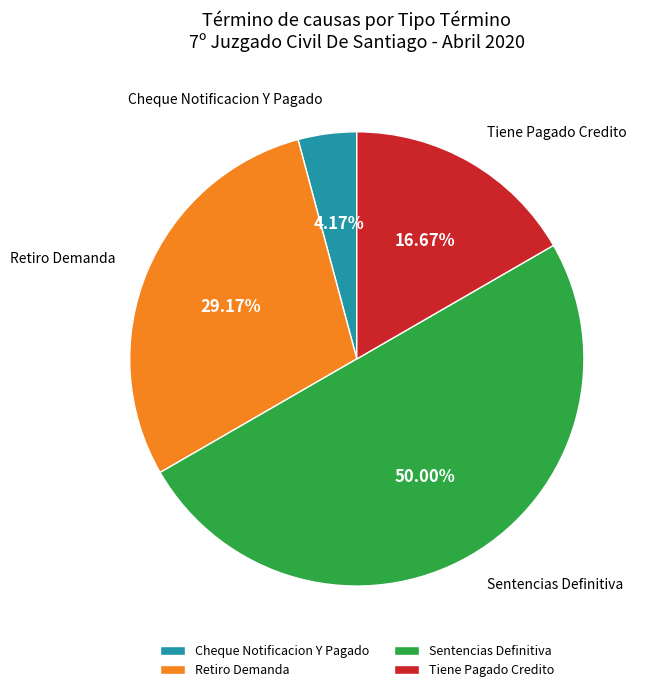

Is Retiro Demanda the majority of the pie?

No